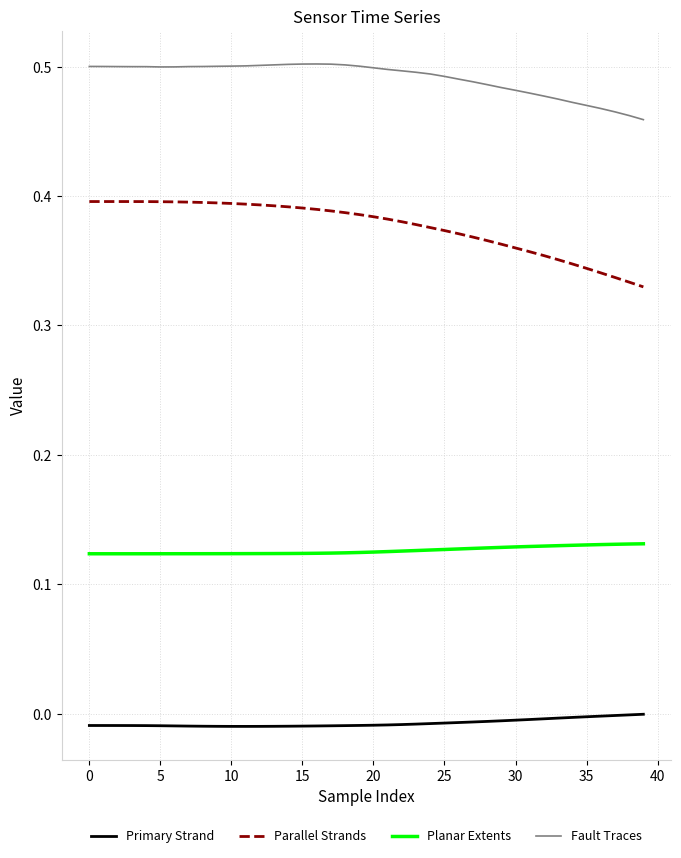

Rank the series by their maximum value, from lowest to highest.

Primary Strand, Planar Extents, Parallel Strands, Fault Traces